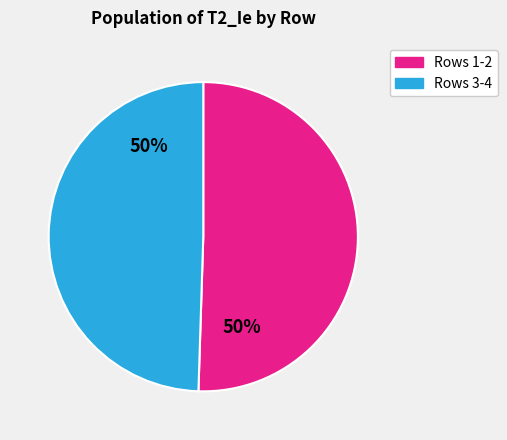

Combined, do Rows 3-4 and Rows 1-2 account for over 50%?

Yes